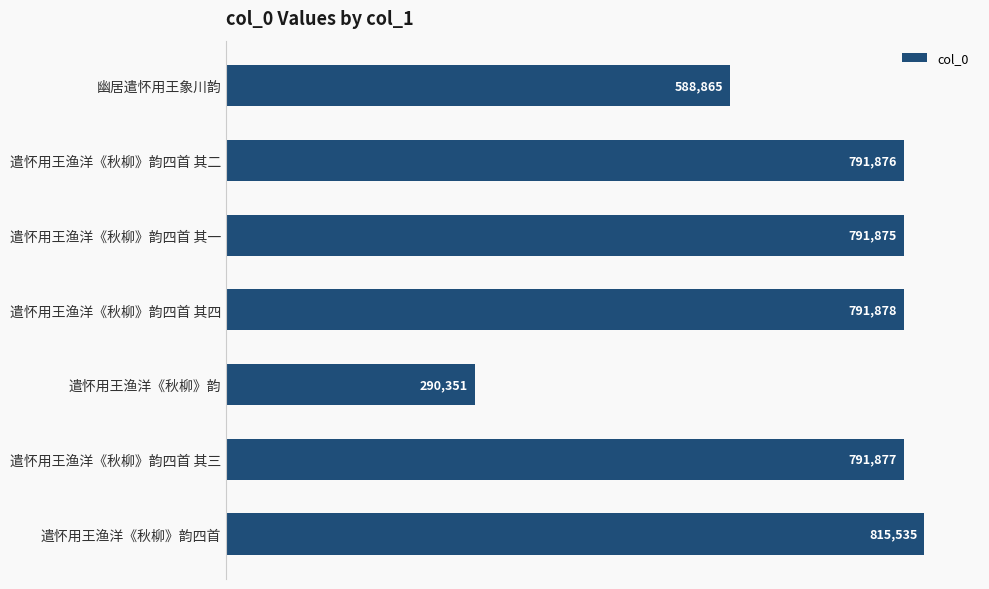

What position from the top is 遣怀用王渔洋《秋柳》韵四首 其一?

3